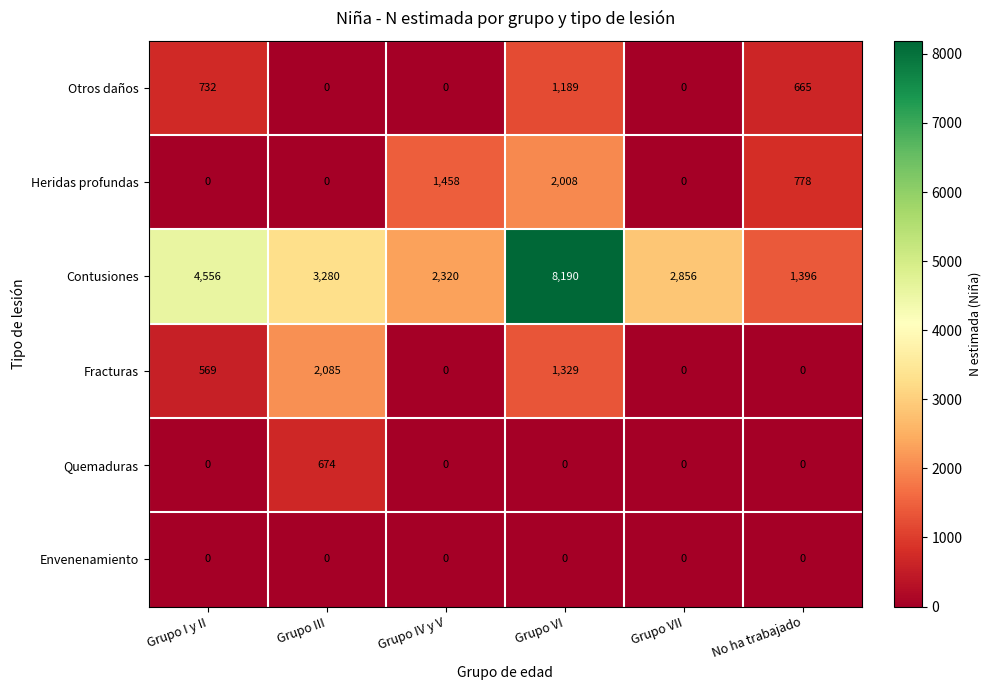

Which series has the largest range (max minus min)?

Contusiones